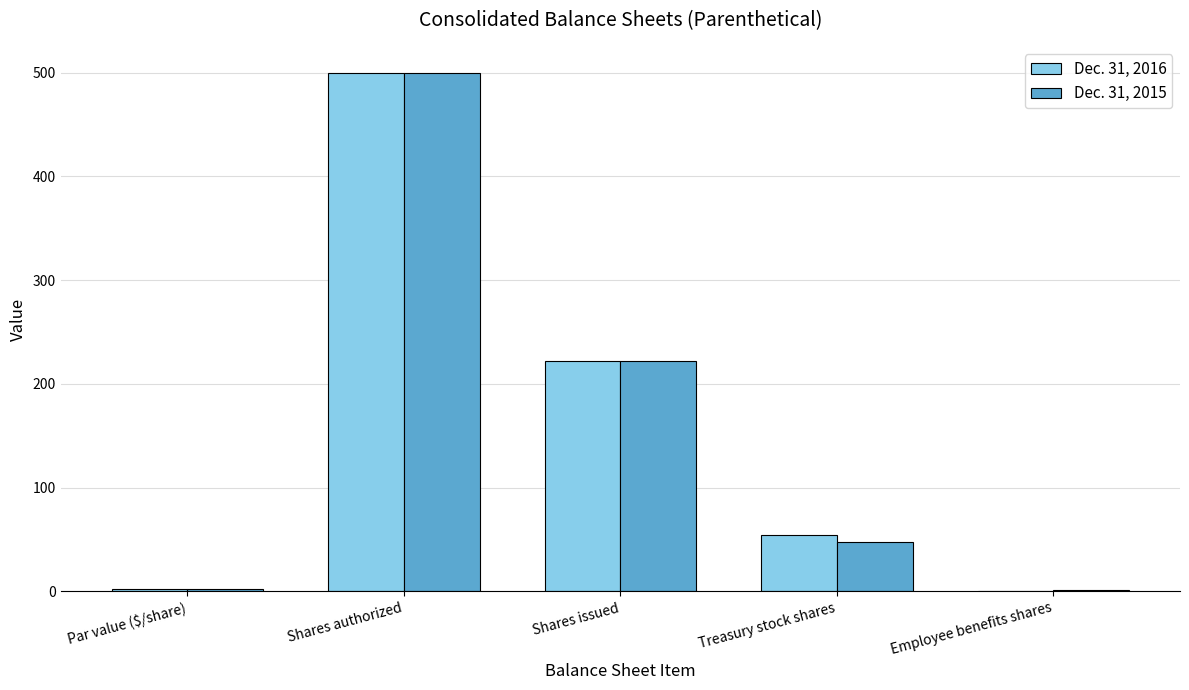

How many groups of bars are there?

5